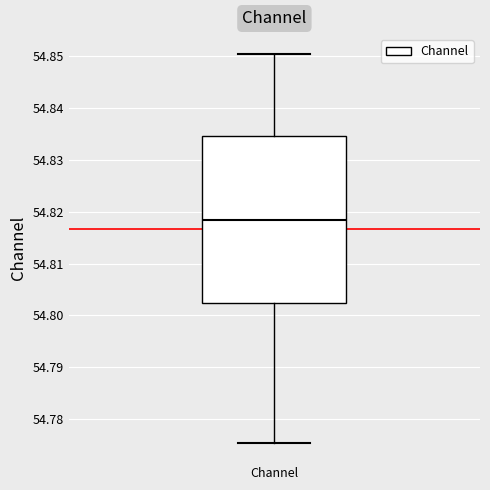

Read this box plot against the y-axis: the position of the median line, the range covered by the box, and the ends of both whiskers. The values are not printed on the chart, so give them approximately, as read against the axis.

median 54.818, box 54.802 to 54.835, whiskers 54.775 to 54.850